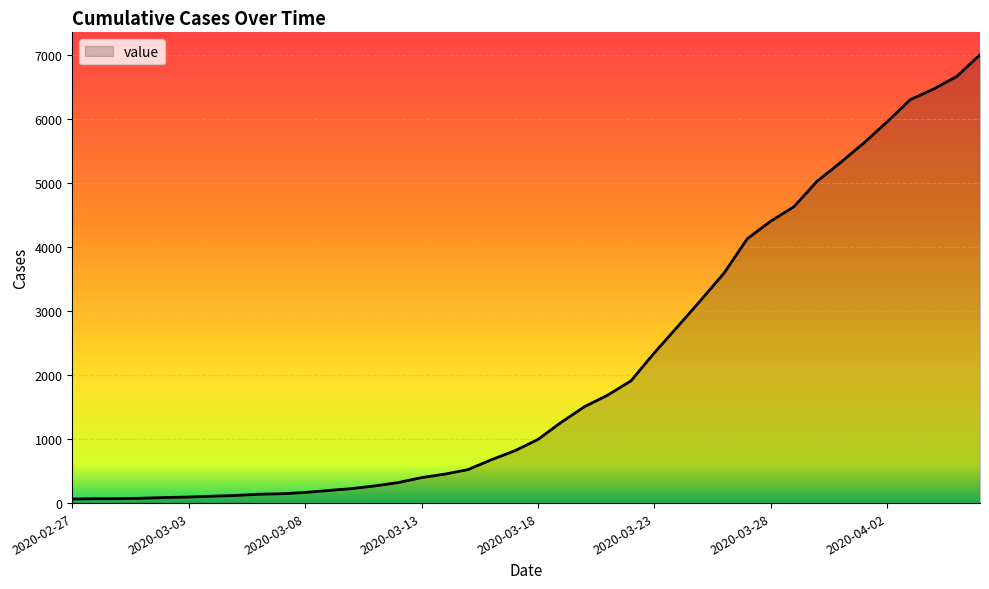

What is the difference between the maximum and minimum values?

6939